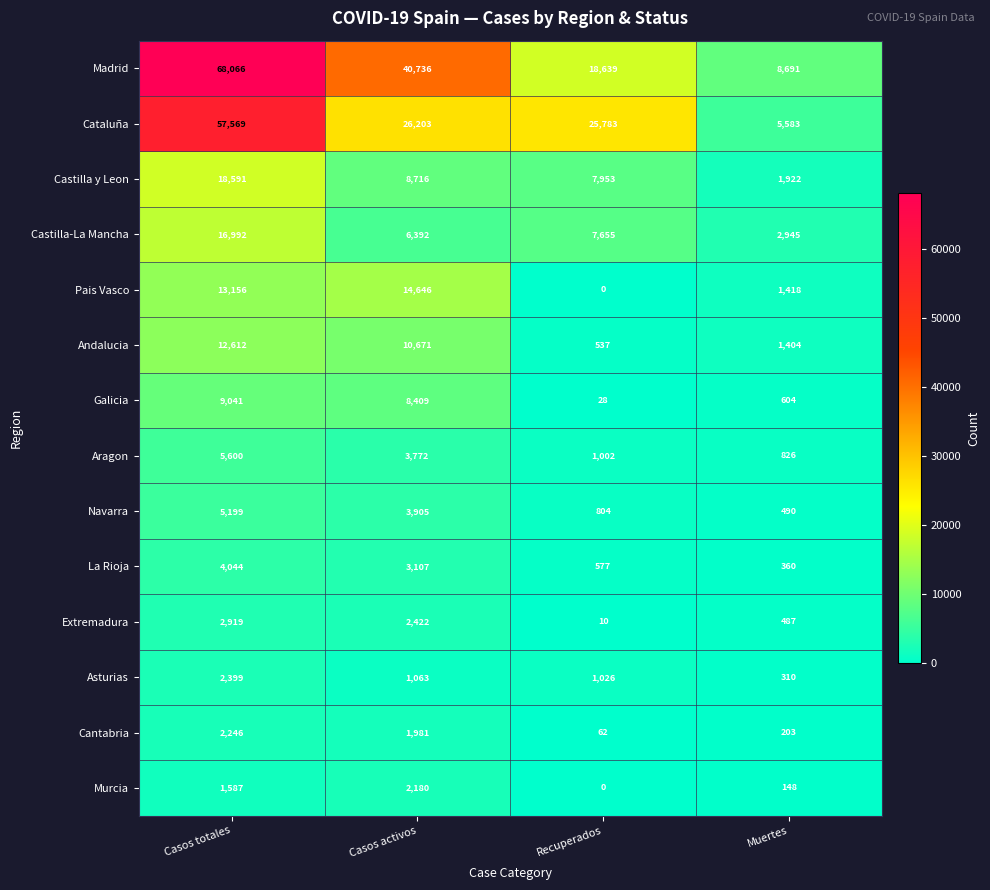

Read the Galicia value at Casos activos.

8409